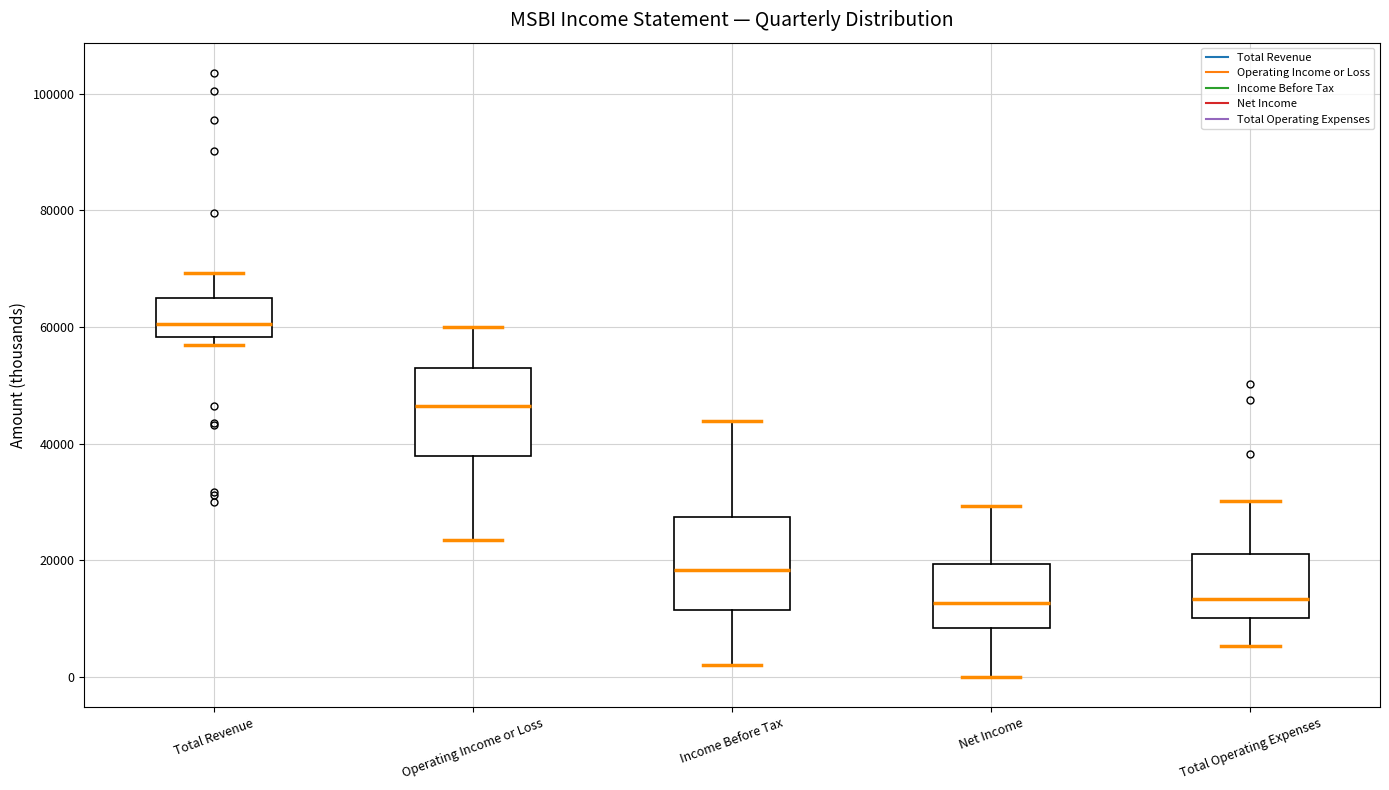

Reading left to right, read every box against the y-axis: the position of its median line, the range the box covers, and the ends of its whiskers. The values are not printed on the chart, so give them approximately, as read against the axis.

Total Revenue: median 60000, box 58000 to 66000, whiskers 58000 (just below the box's lower edge) to 70000
Operating Income or Loss: median 46000, box 38000 to 54000, whiskers 24000 to 60000
Income Before Tax: median 18000, box 12000 to 28000, whiskers 2000 to 44000
Net Income: median 12000, box 8000 to 20000, whiskers 0 to 30000
Total Operating Expenses: median 14000, box 10000 to 22000, whiskers 6000 to 30000